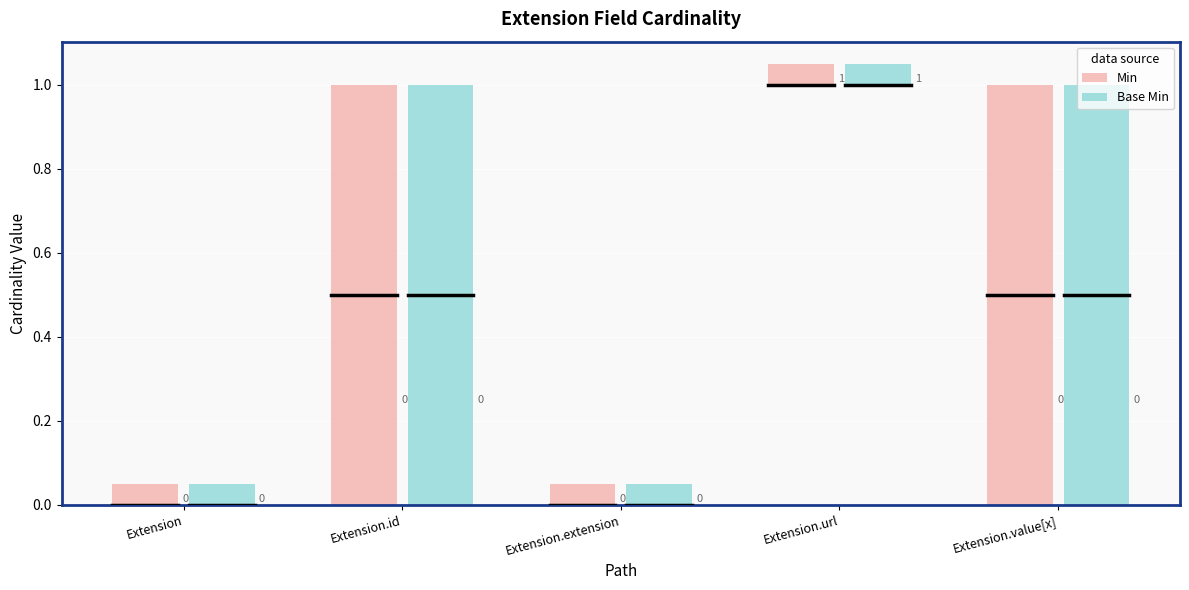

Reading left to right, extract all data points from this chart.

Min: 0	0	0	1	0
Base Min: 0	0	0	1	0